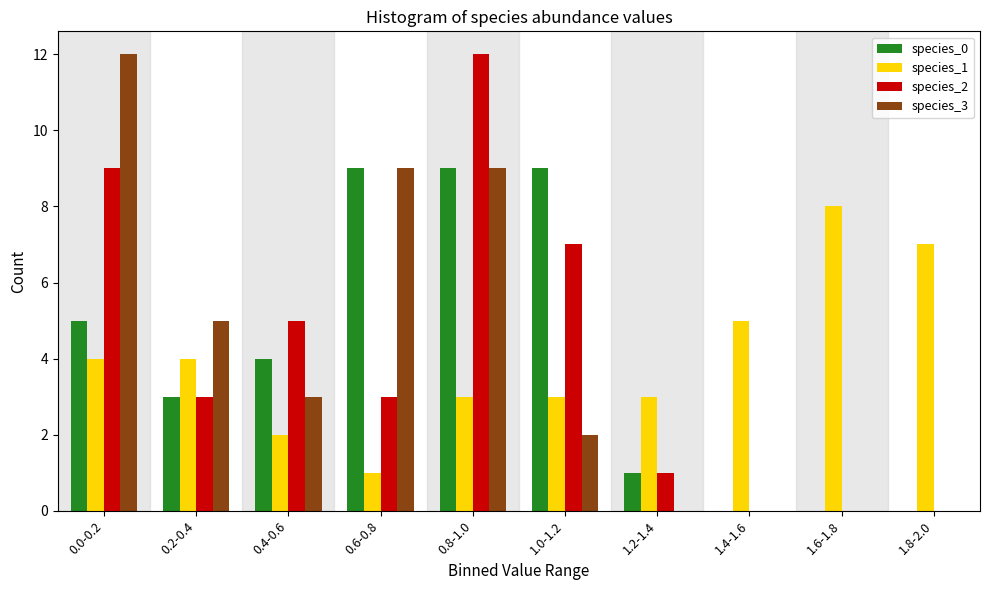

Is the value of species_1 at 1.4-1.6 greater than the value of species_3 at 1.0-1.2?

Yes